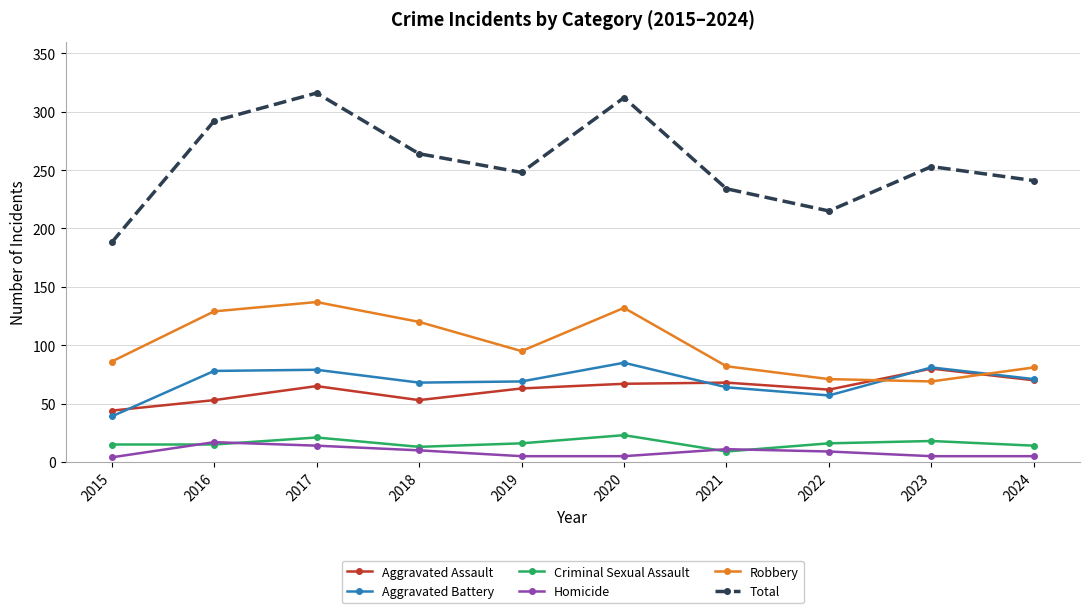

True or false: Robbery has a value of 81 at 2024.

True